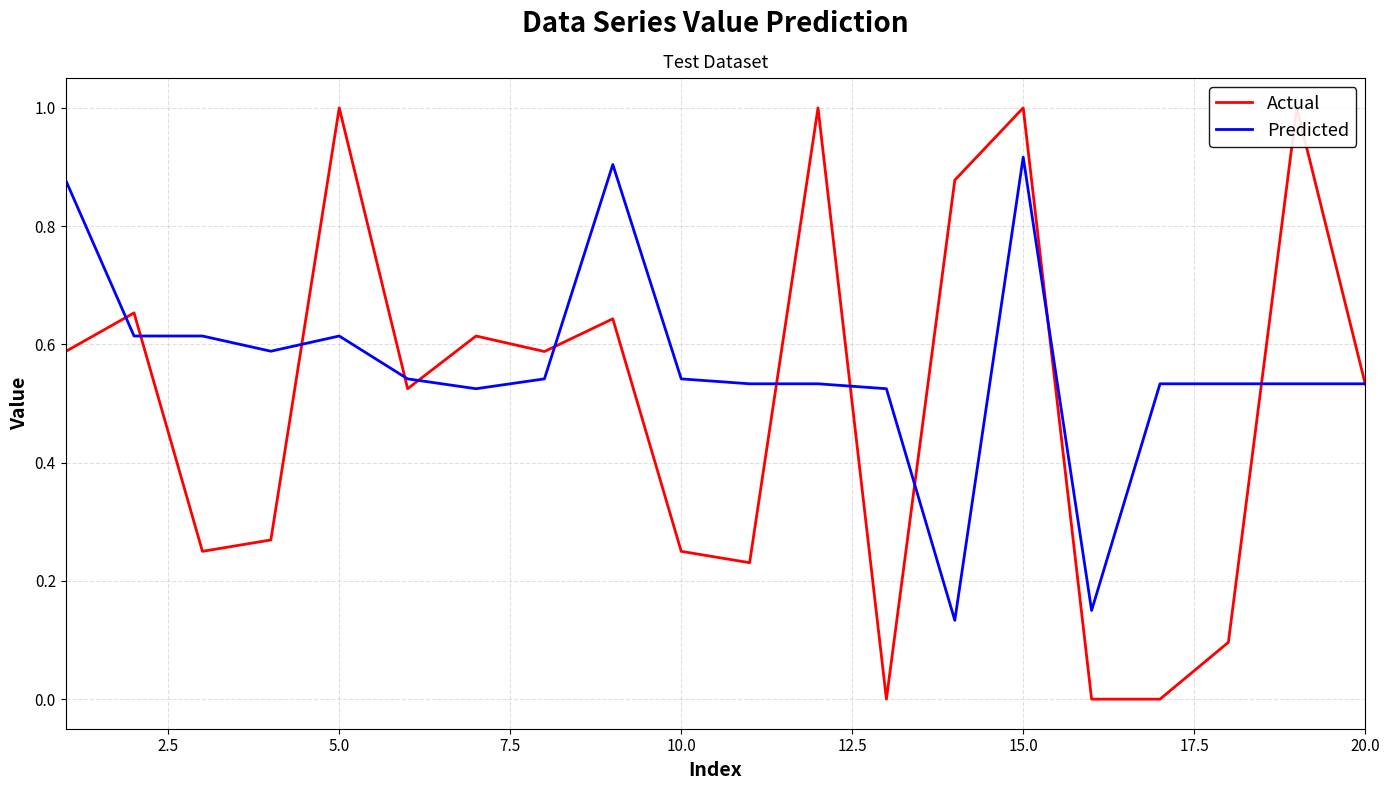

How many Predicted values are between 0 and 1?

20